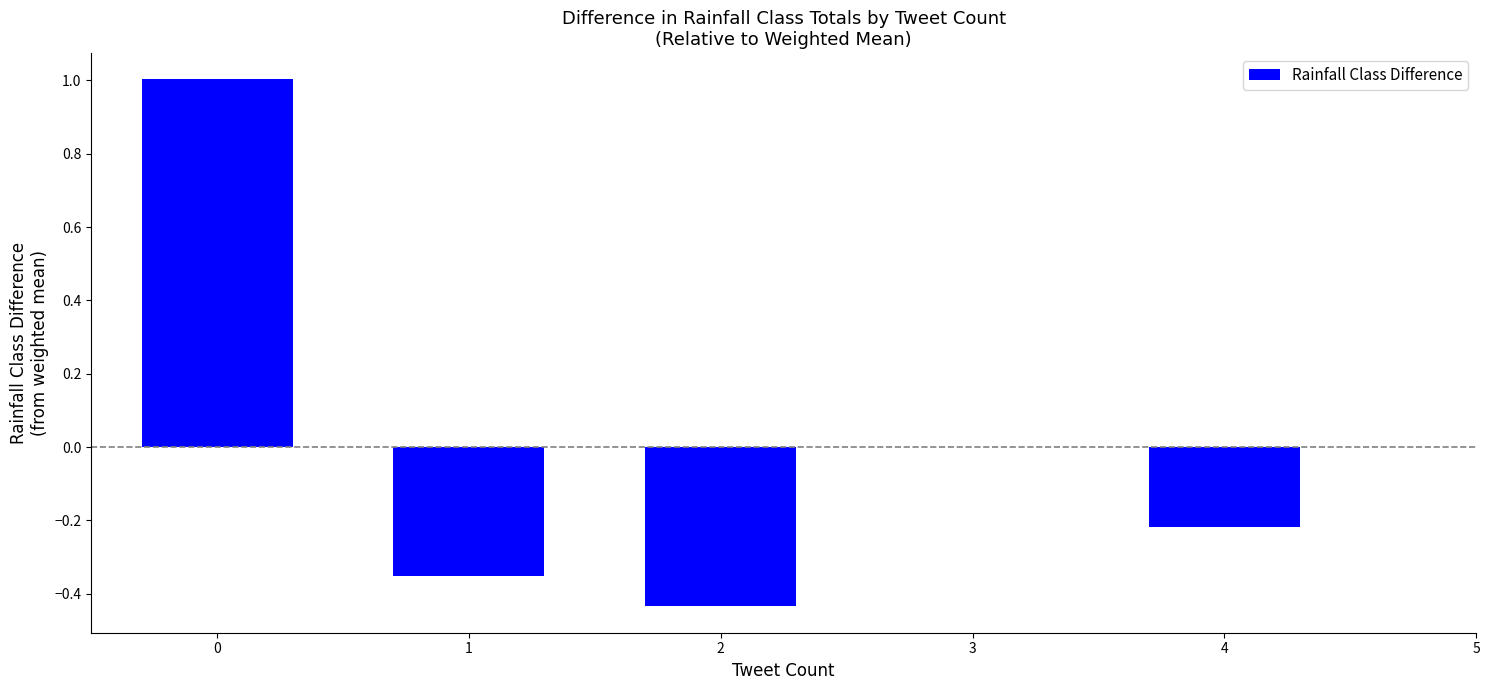

List the labels in order of value, largest first.

0, 4, 1, 2